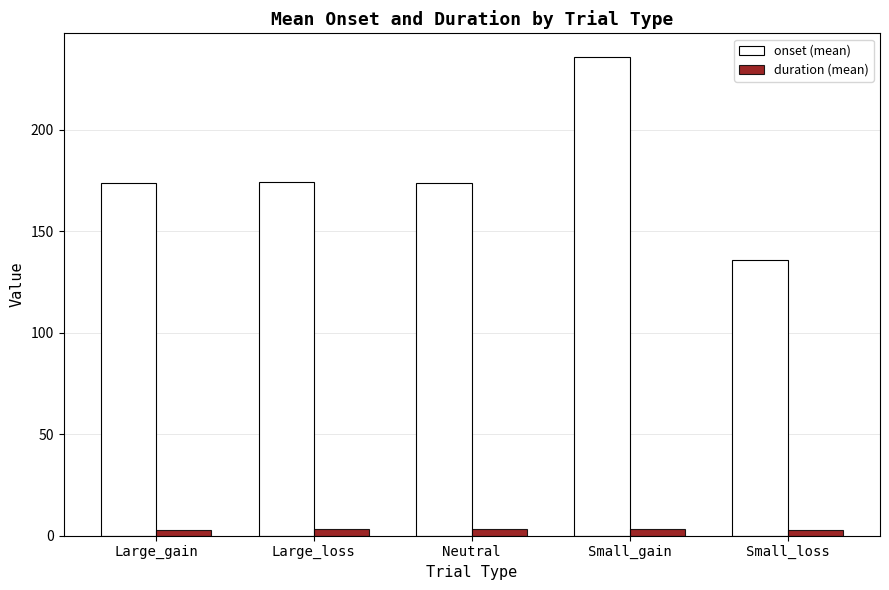

Which series has the widest spread of values?

onset (mean)